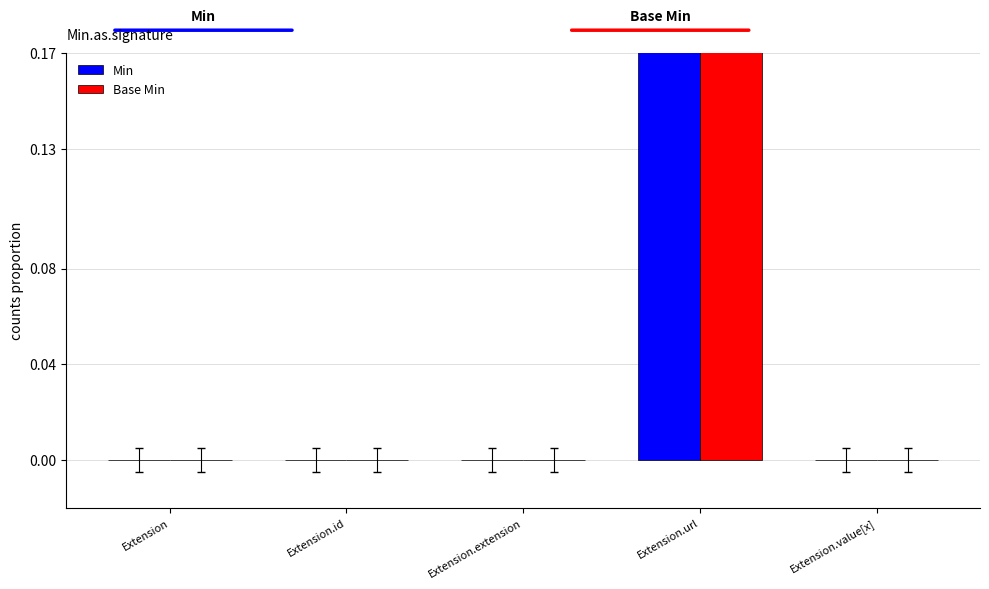

Rank the series at Extension.url from lowest to highest value.

Min, Base Min